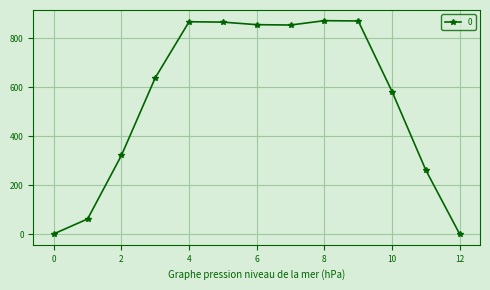

What is the difference between the maximum and minimum values?

870.8